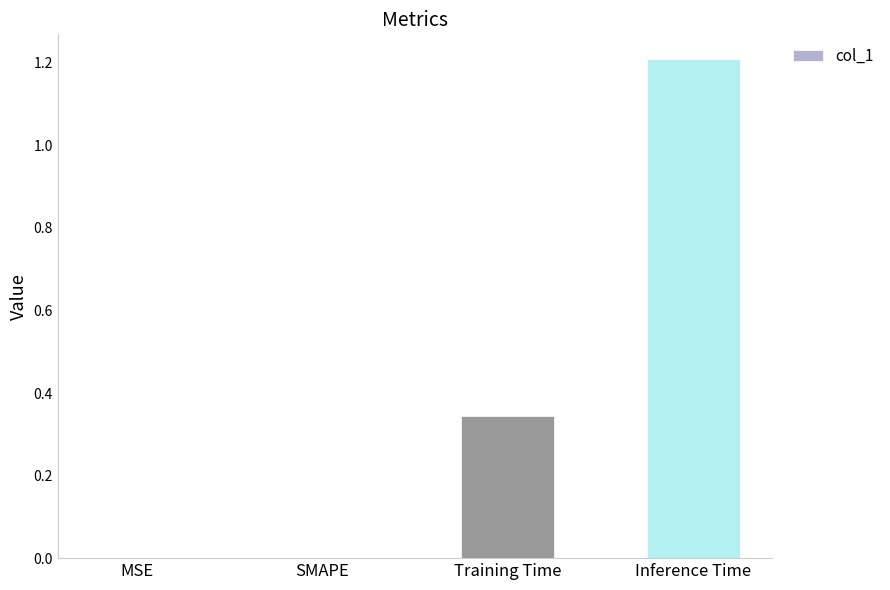

Which category has the highest value across all series?

Inference Time